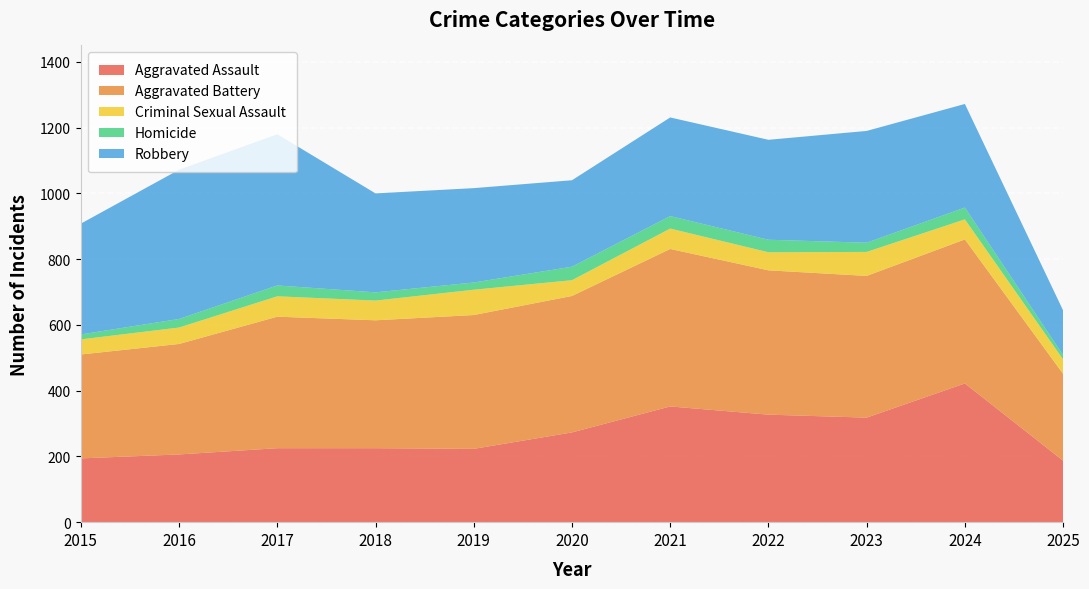

Reading left to right, what are all the values shown in this chart?

Aggravated Assault: 194	206	225	225	223	273	352	327	318	422	187
Aggravated Battery: 316	336	400	389	407	415	479	439	431	438	264
Criminal Sexual Assault: 46	50	62	60	77	48	62	55	73	61	44
Homicide: 15	26	33	25	22	41	38	38	28	36	13
Robbery: 337	454	460	301	287	263	300	304	340	315	136